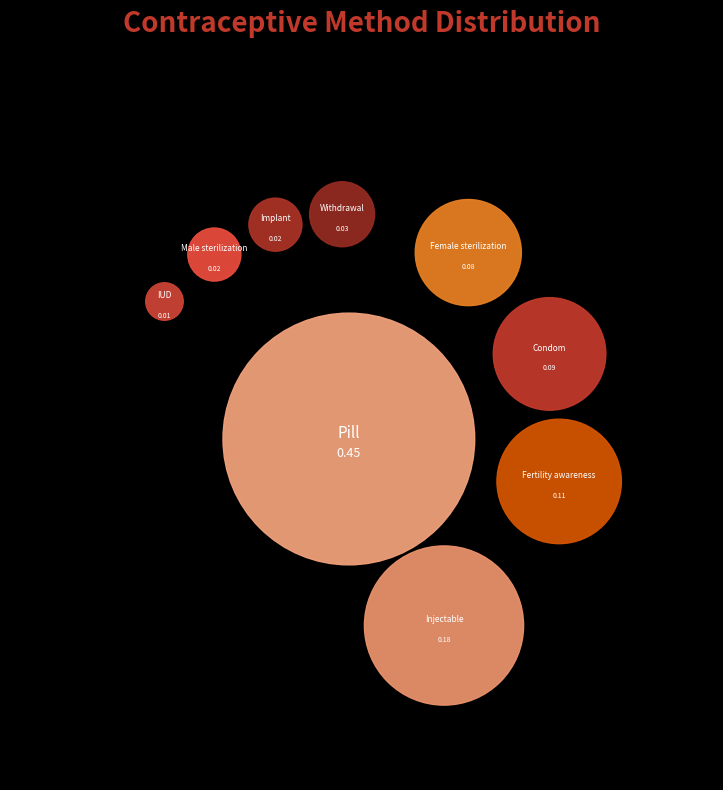

Does Condom represent more than half of the total?

No